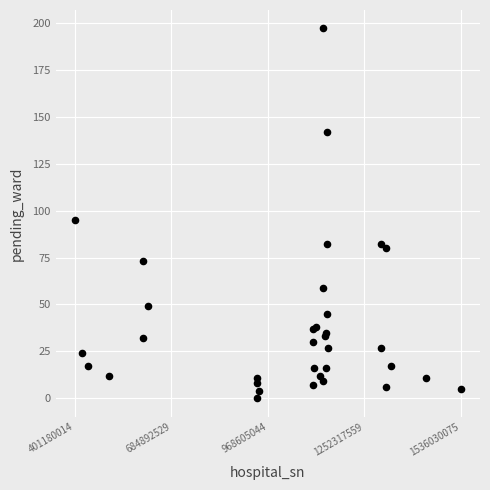

What Y value in the scatter plot is closest to 98?

95